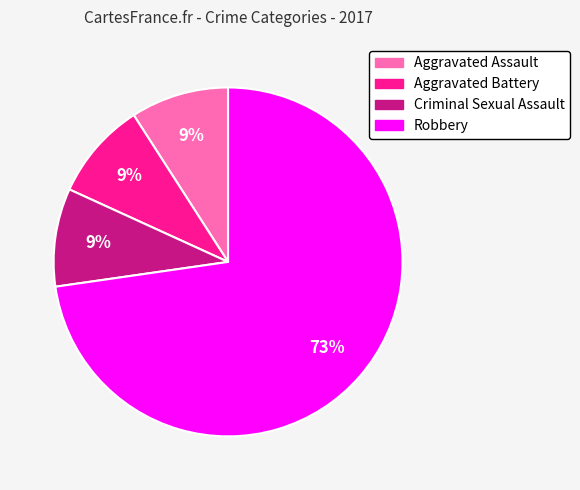

How many segments does this pie chart have?

4